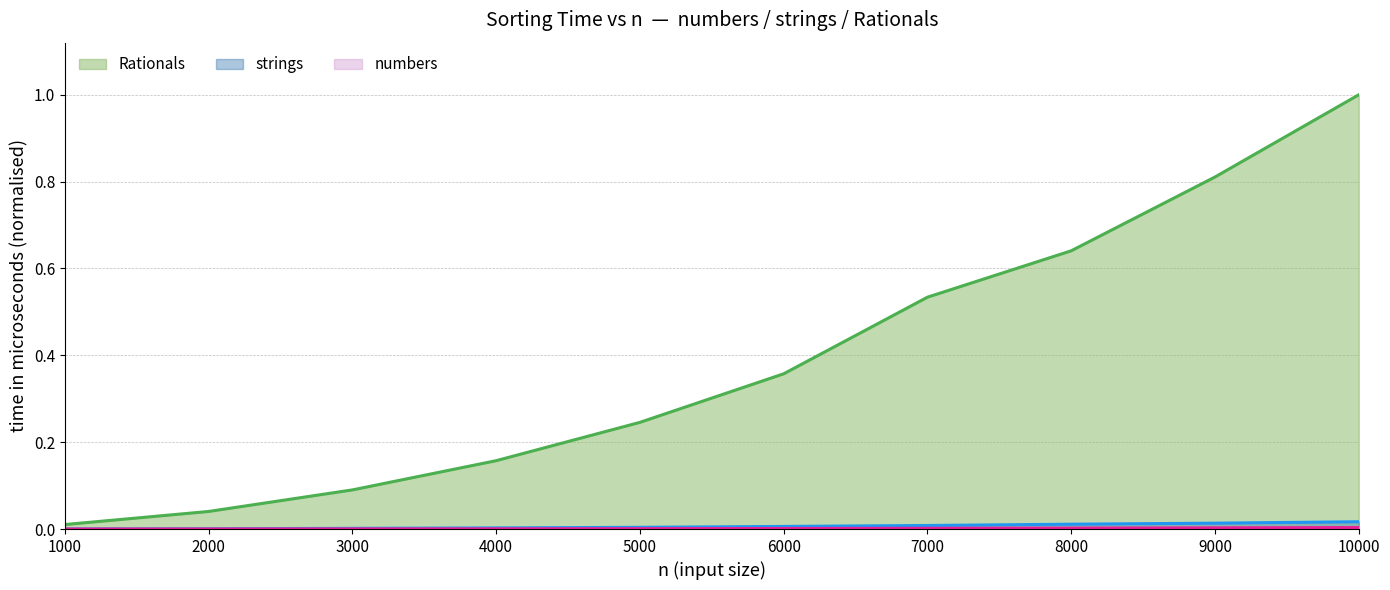

True or false: strings and Rationals cross at least once.

False